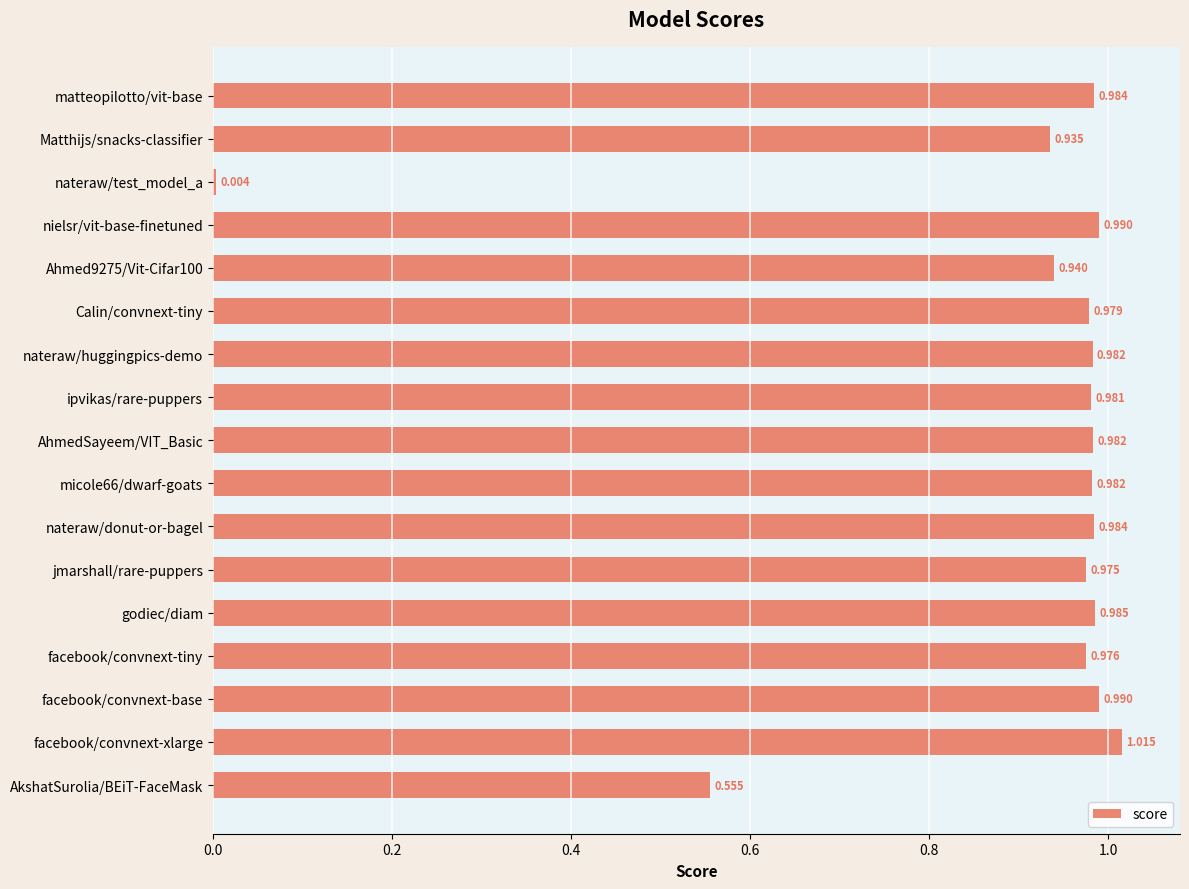

Where is the data nearest to the value 0?

nateraw/test_model_a